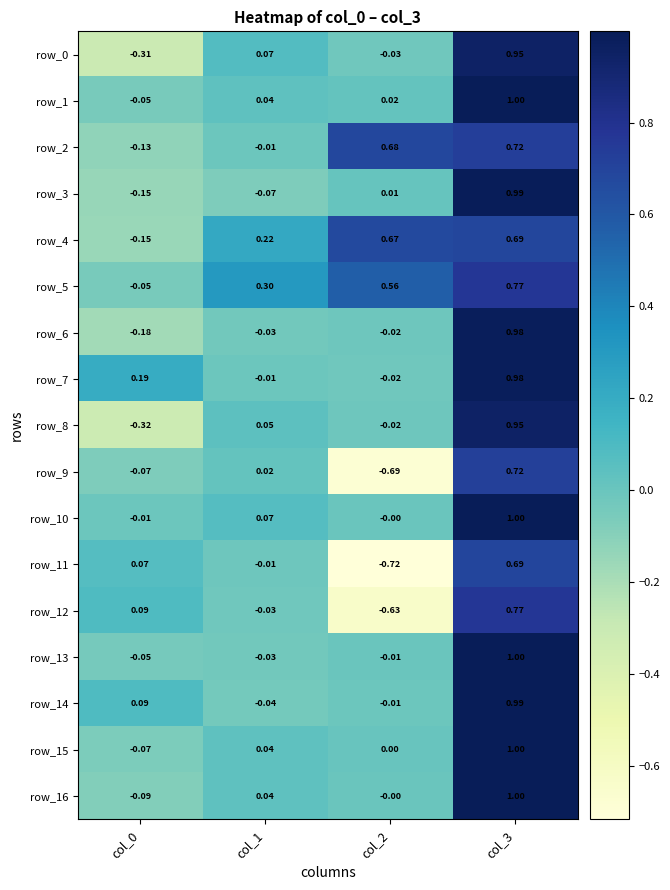

Is the value of row_6 at col_2 greater than the value of row_16 at col_3?

No